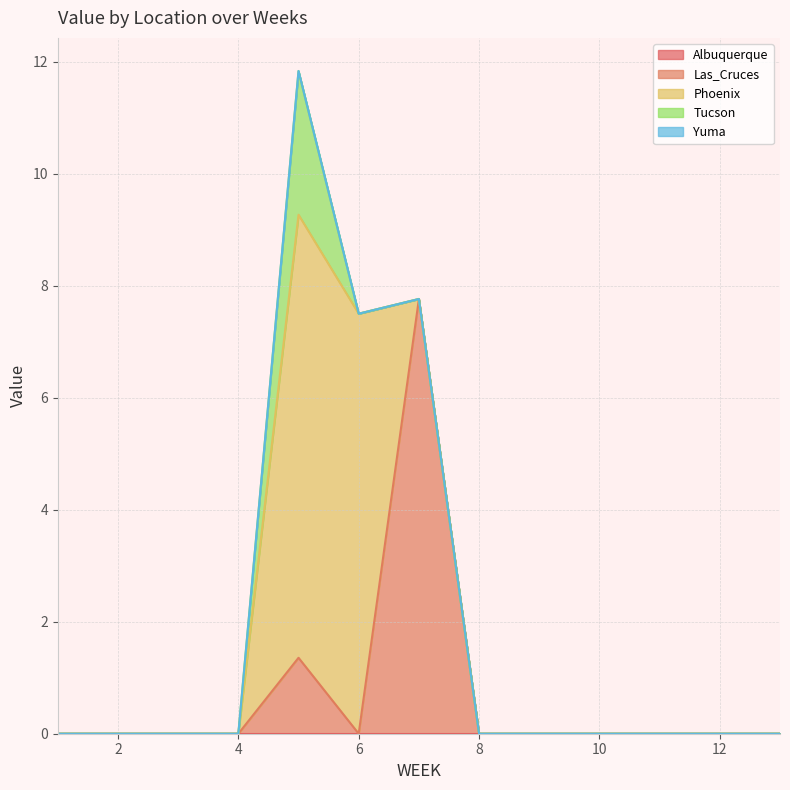

True or false: Albuquerque and Tucson cross at least once.

False